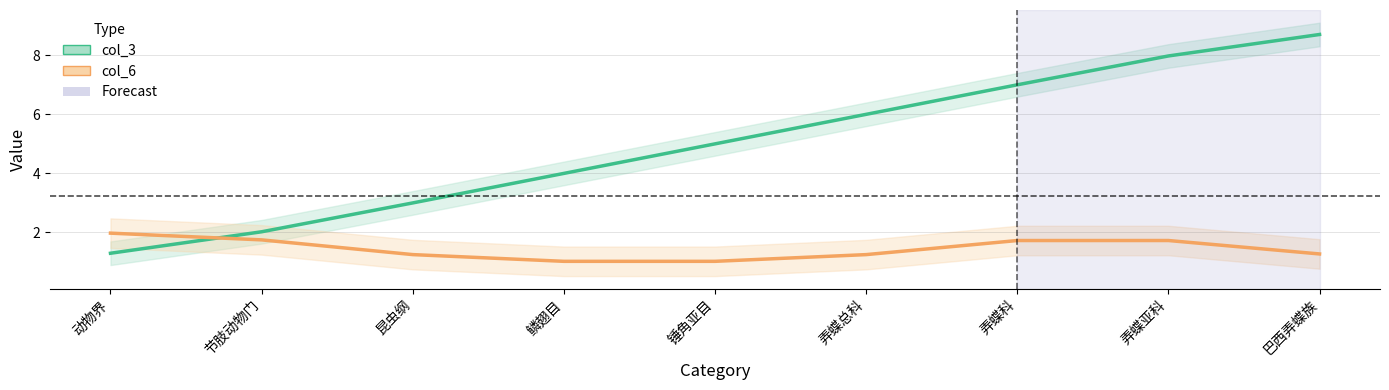

Reading left to right, transcribe all the data shown in this chart.

col_3: 动物界=1.3	节肢动物门=2.0	昆虫纲=3.0	鳞翅目=4.0	锤角亚目=5.0	弄蝶总科=6.0	弄蝶科=7.0	弄蝶亚科=8.0	巴西弄蝶族=8.7
col_6: 动物界=2.0	节肢动物门=1.7	昆虫纲=1.3	鳞翅目=1.0	锤角亚目=1.0	弄蝶总科=1.3	弄蝶科=1.7	弄蝶亚科=1.7	巴西弄蝶族=1.3